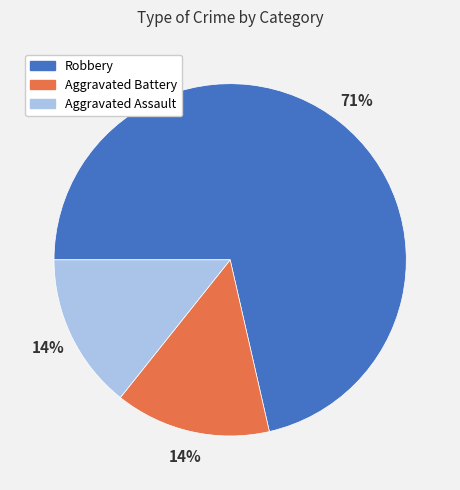

Is there any slice that represents more than half of the pie?

Yes